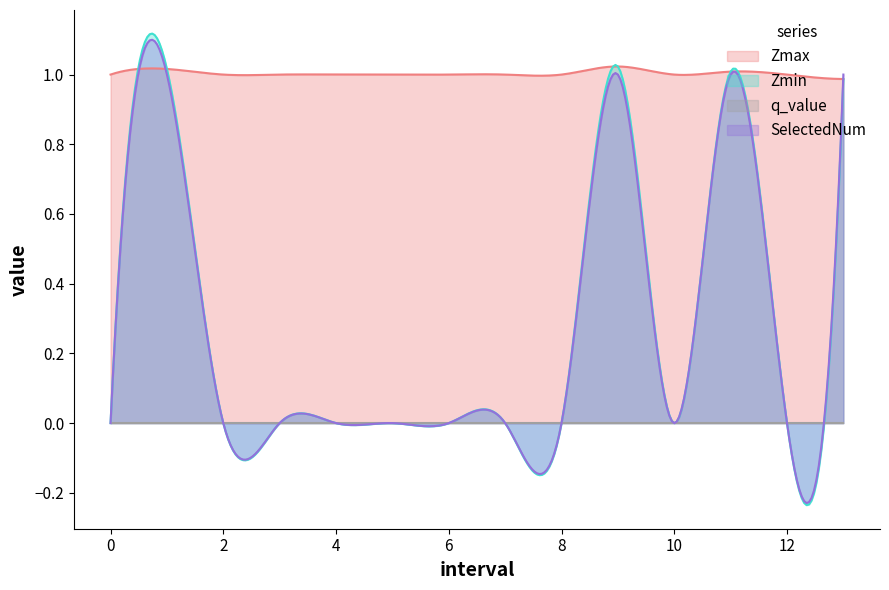

Rank the categories by SelectedNum value from highest to lowest.

1.0, 9.0, 11.0, 13.0, 0, 2, 3, 4, 5, 6, 7, 8, 10, 12